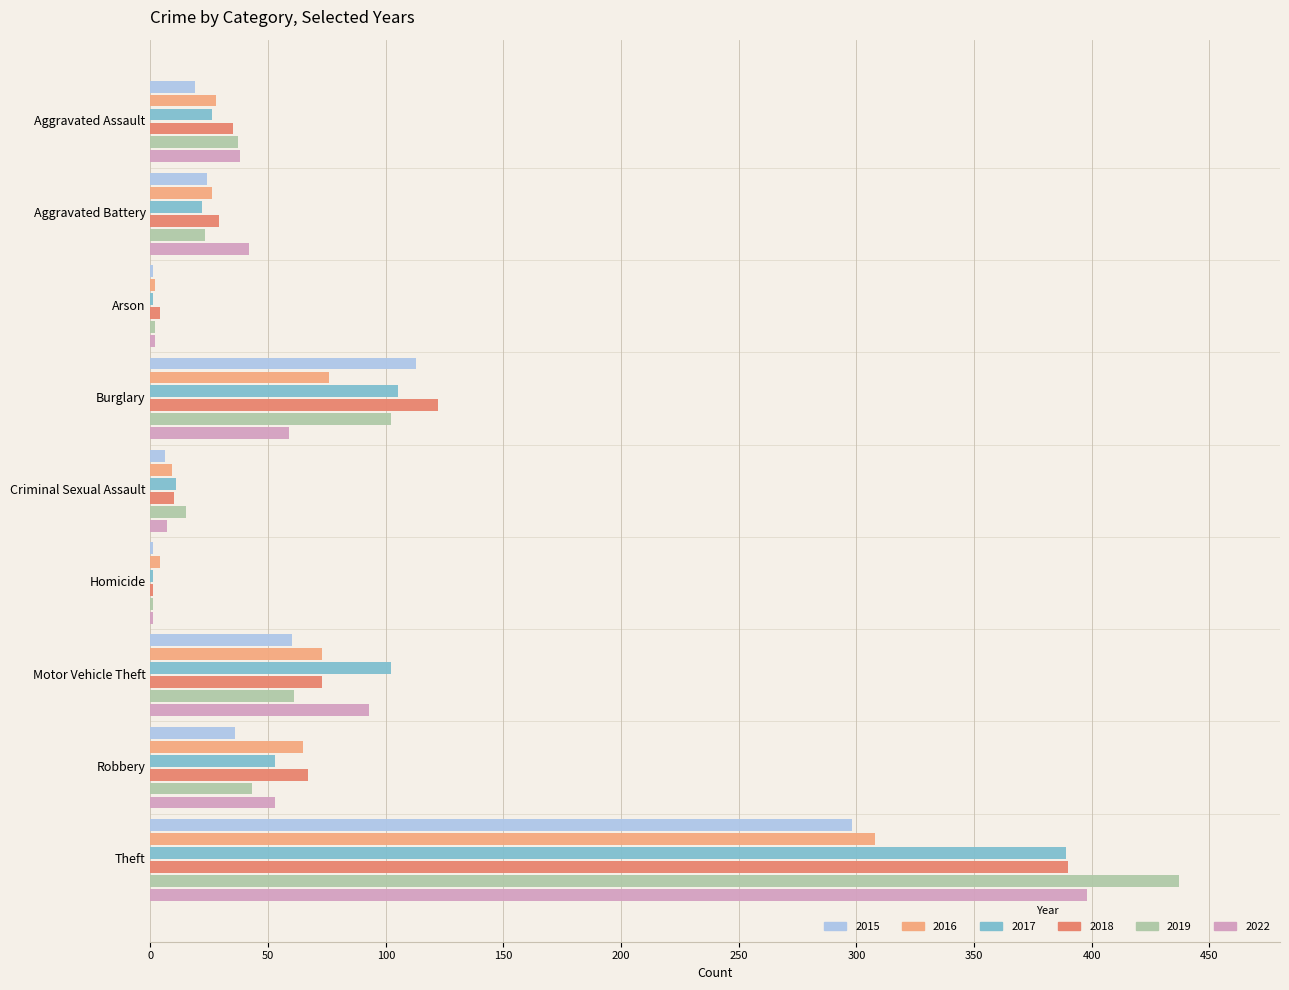

Is the value of 2022 at Arson greater than the value of 2017 at Burglary?

No